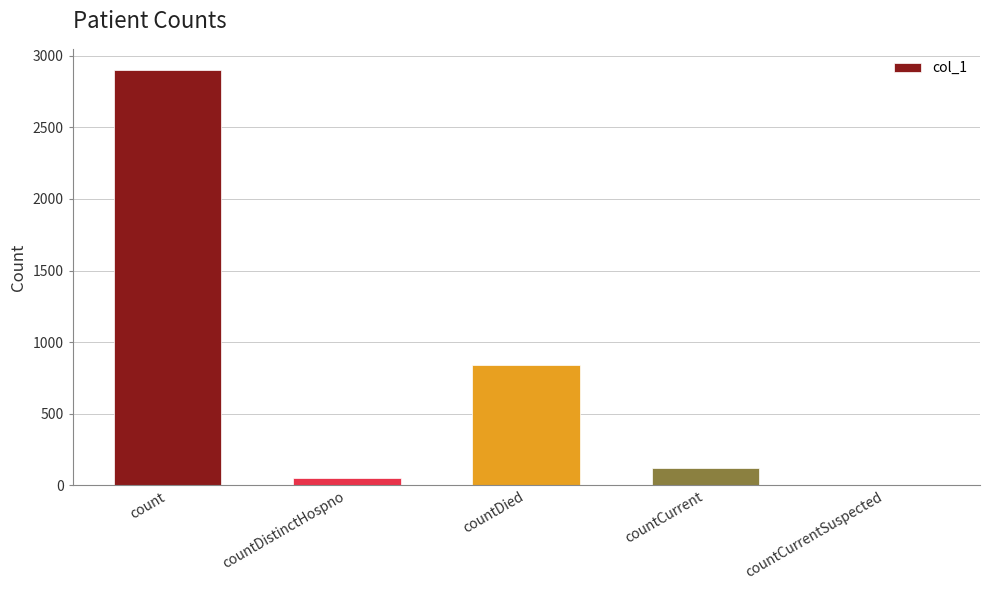

What is the change in value from countCurrent to countCurrentSuspected?

-118